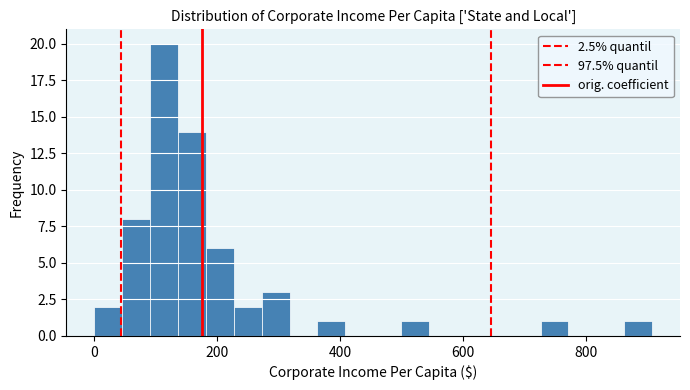

Around what value on the x-axis is the tallest bar? Give the approximate position of its centre, as read against the axis.

120